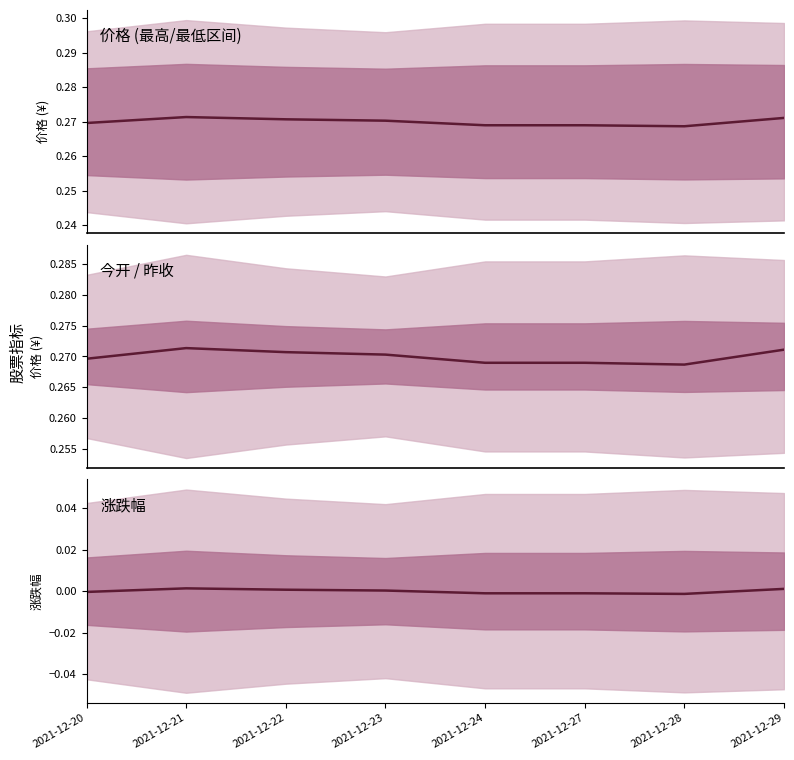

Reading left to right, transcribe all the data shown in this chart.

价格: 0.3	0.3	0.3	0.3	0.3	0.3	0.3	0.3
今开: 0.3	0.3	0.3	0.3	0.3	0.3	0.3	0.3
涨跌幅: -0.0	0.0	0.0	0.0	-0.0	-0.0	-0.0	0.0